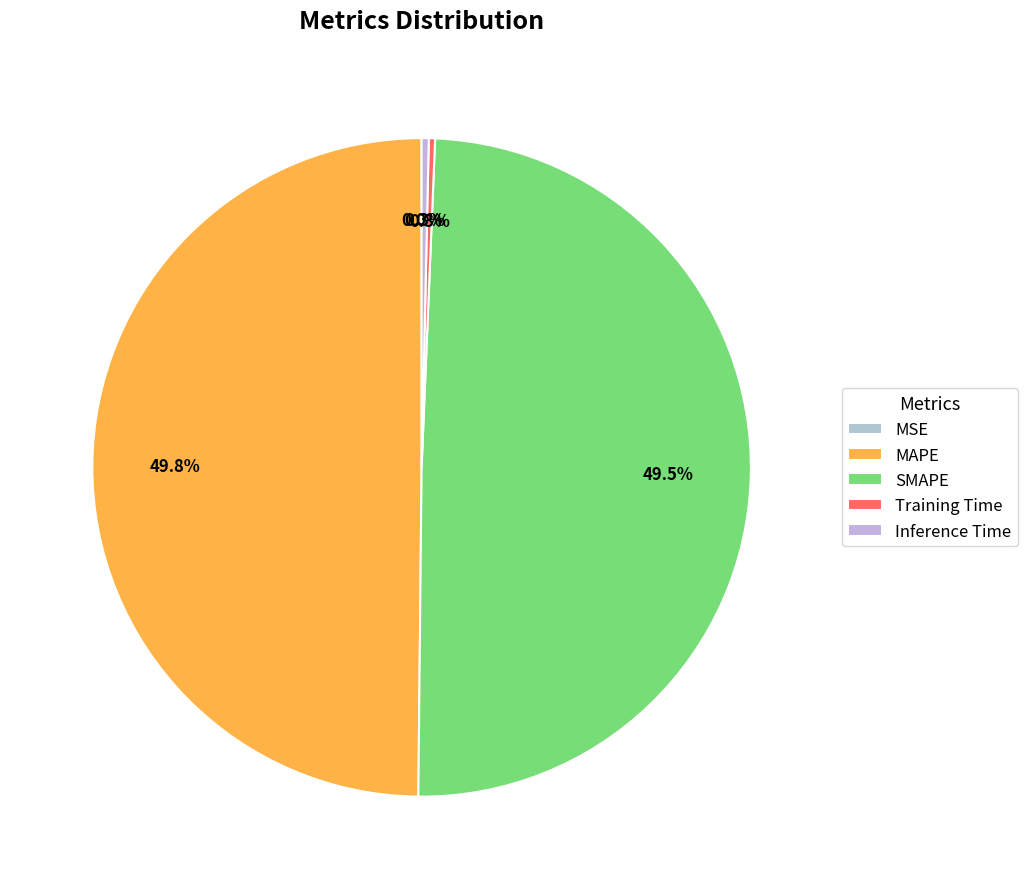

Count the number of slices in the pie.

5